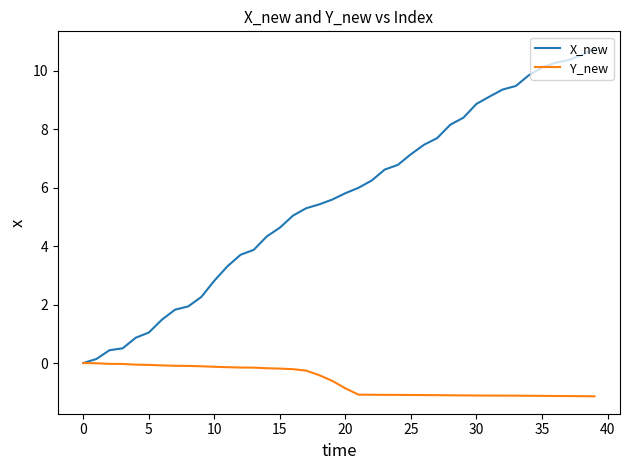

Which series has the largest total across all categories?

X_new